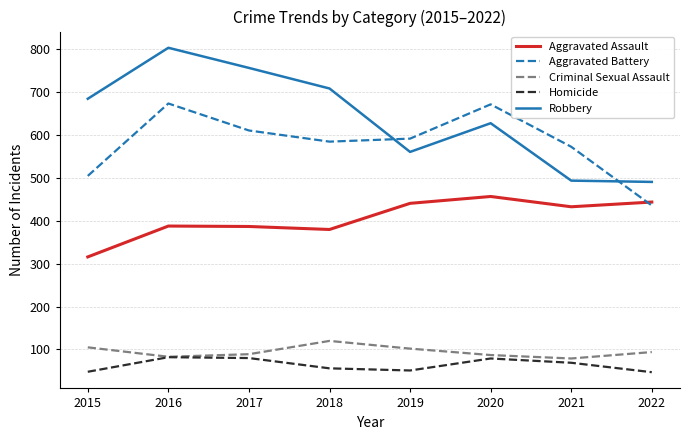

True or false: Aggravated Assault and Criminal Sexual Assault cross at least once.

False